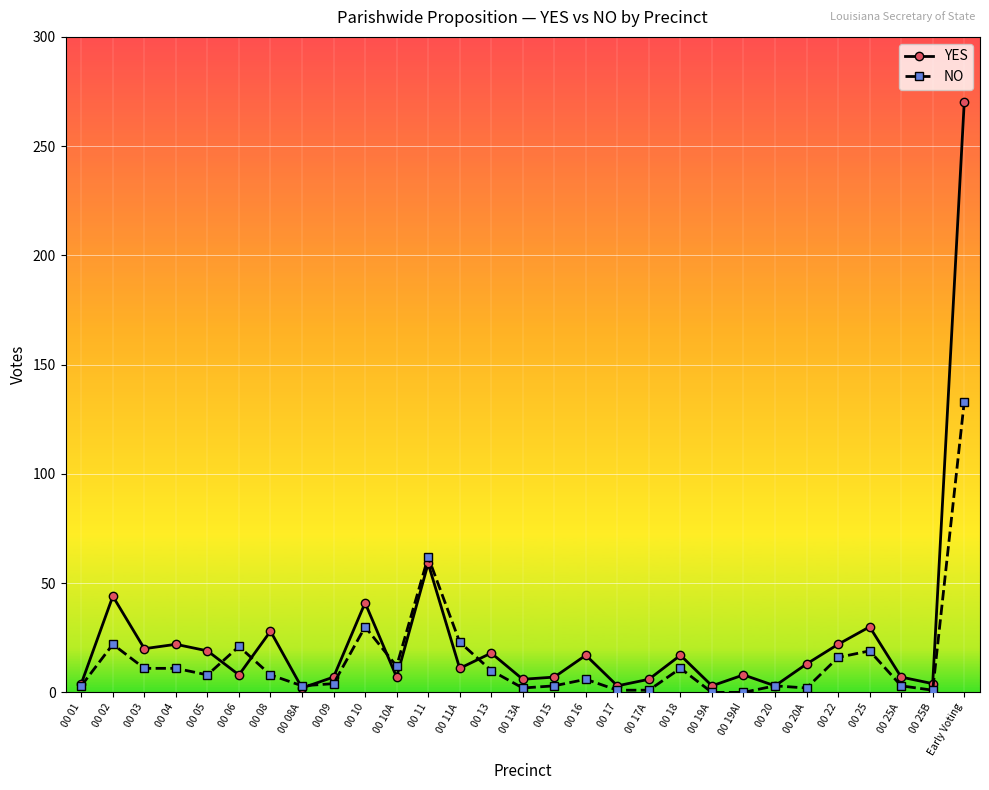

True or false: NO has more than 2 interior local peaks.

True